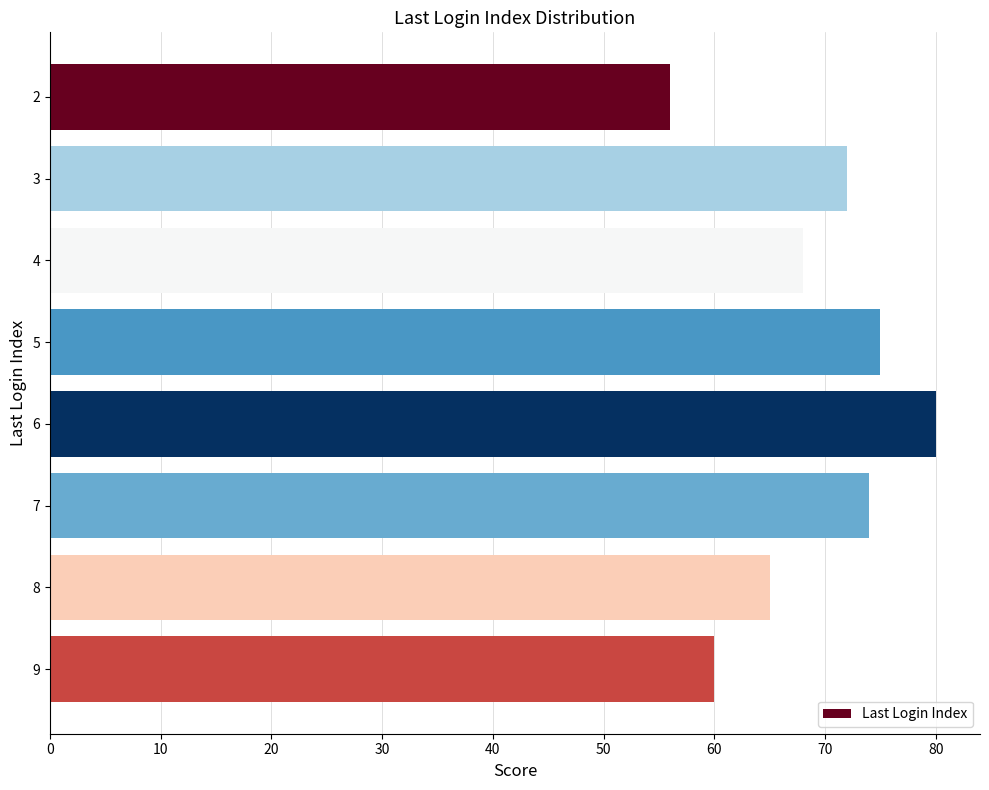

True or false: the data shows 77 at 2.

False